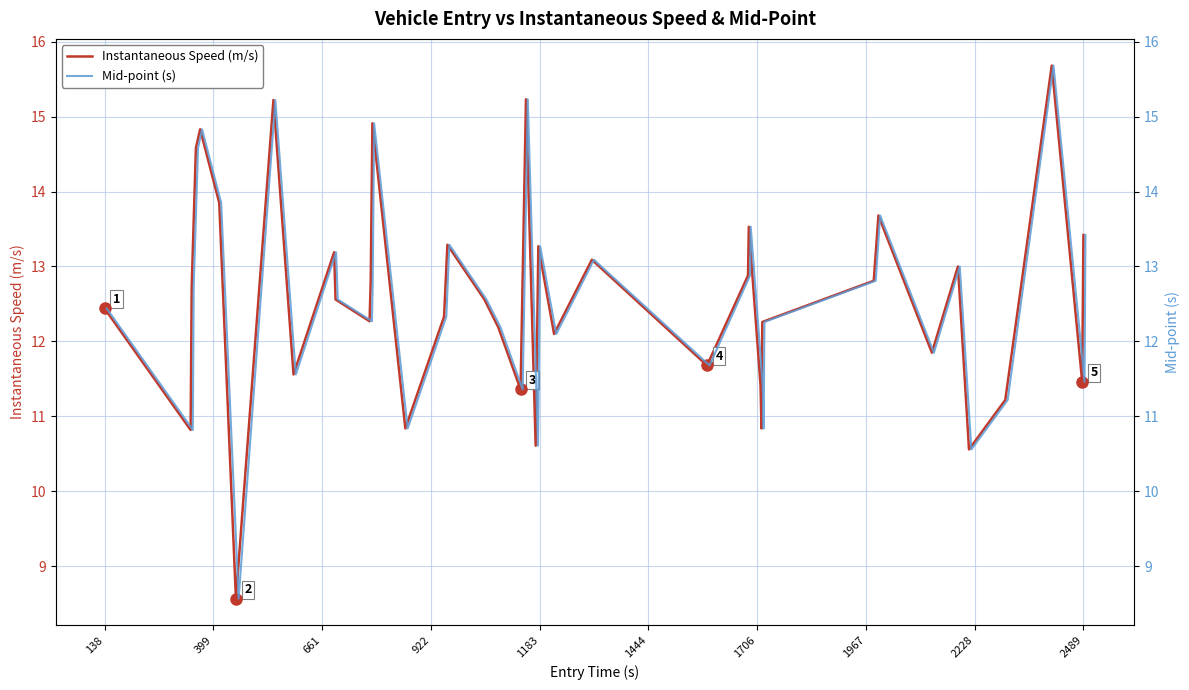

At which label does Instantaneous Speed (m/s) first exceed 12?

138